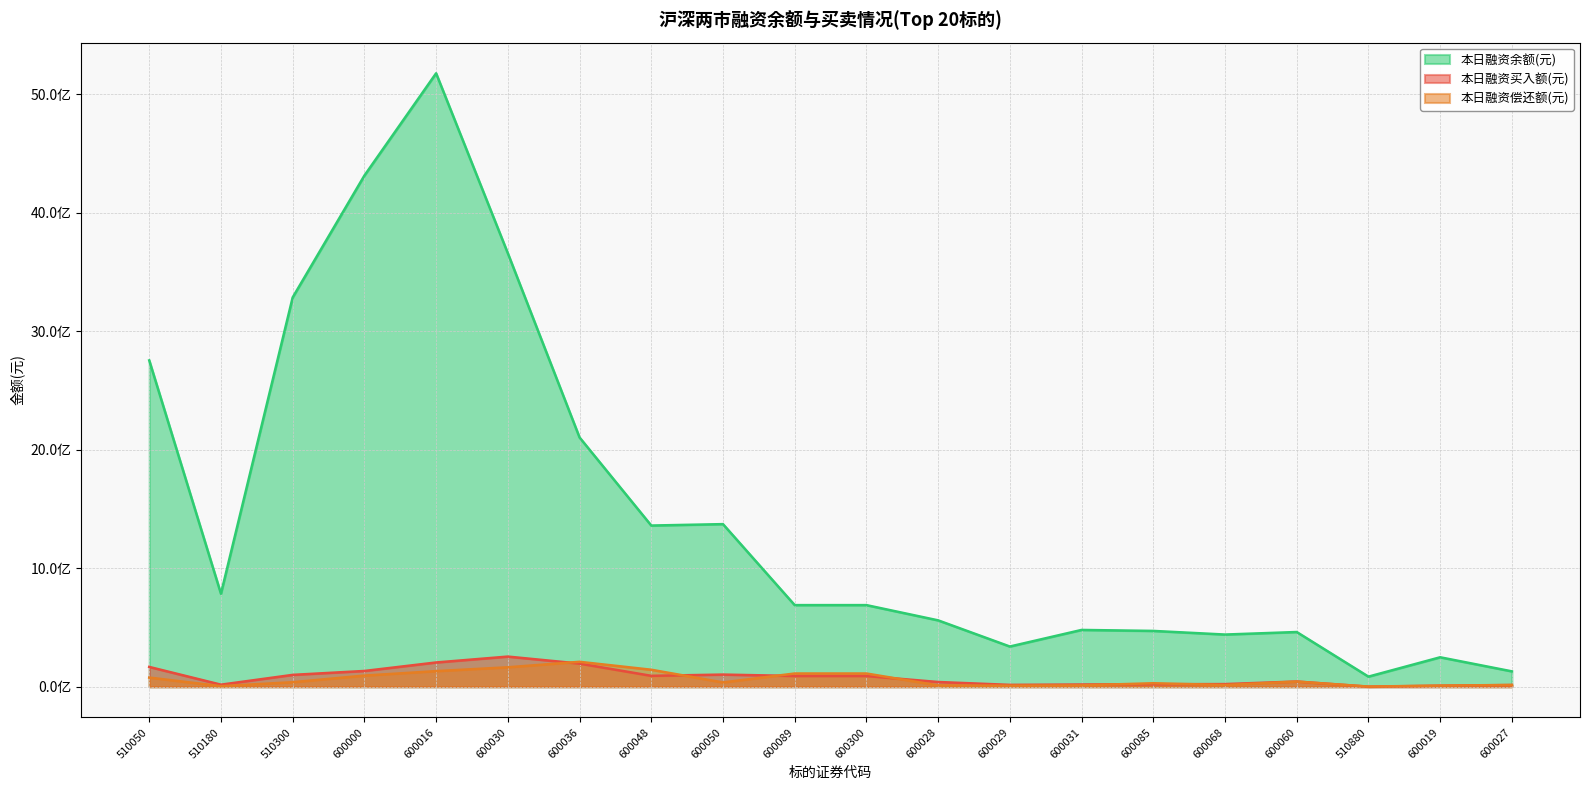

The 本日融资偿还额(元) series shows 1381036 at 510880. True or false?

True